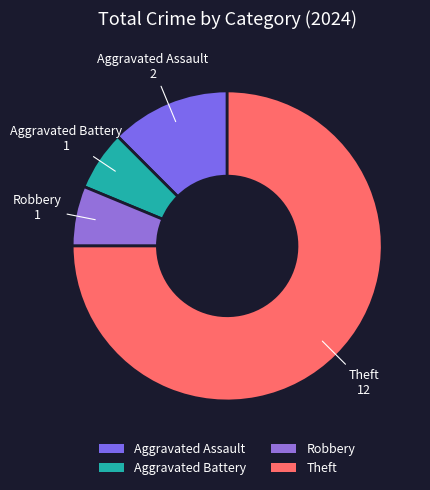

How many segments does this pie chart have?

4